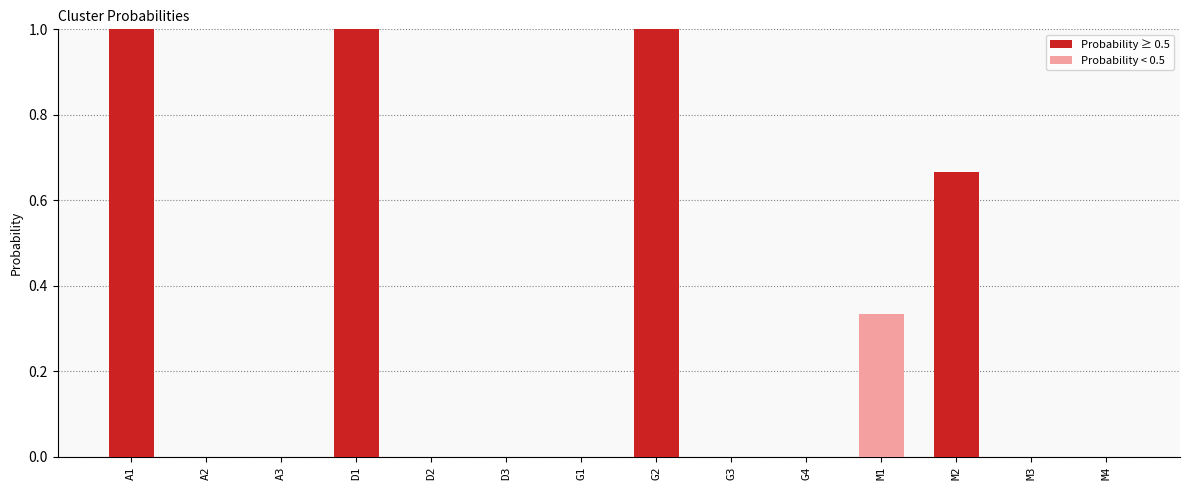

What is the sum of all values?

4.0